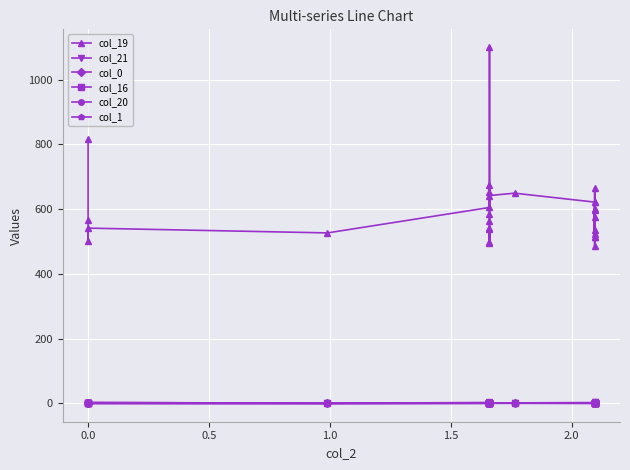

What is the average value of the col_16 series?

0.3